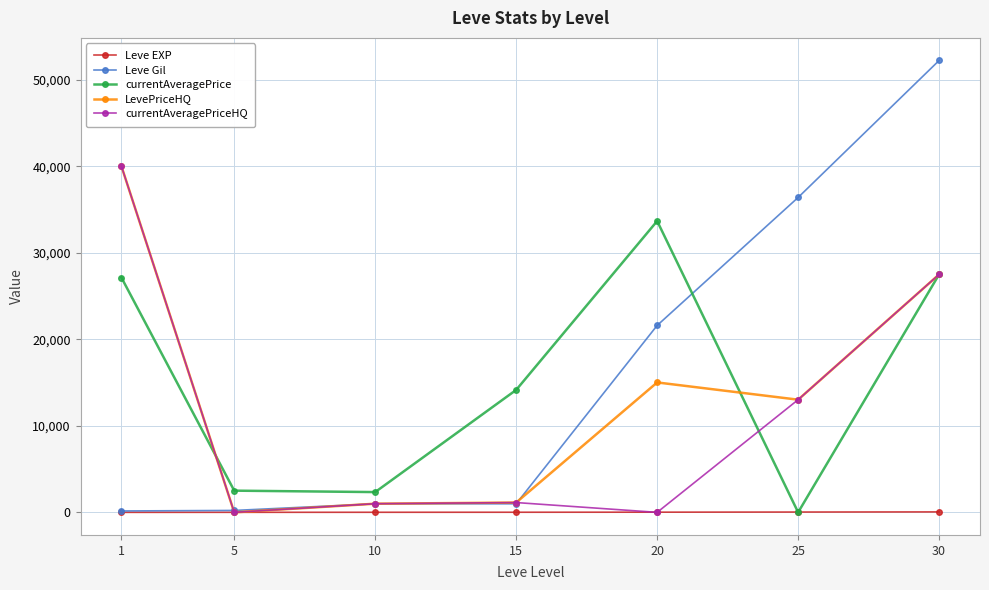

Which series has the widest spread of values?

Leve Gil